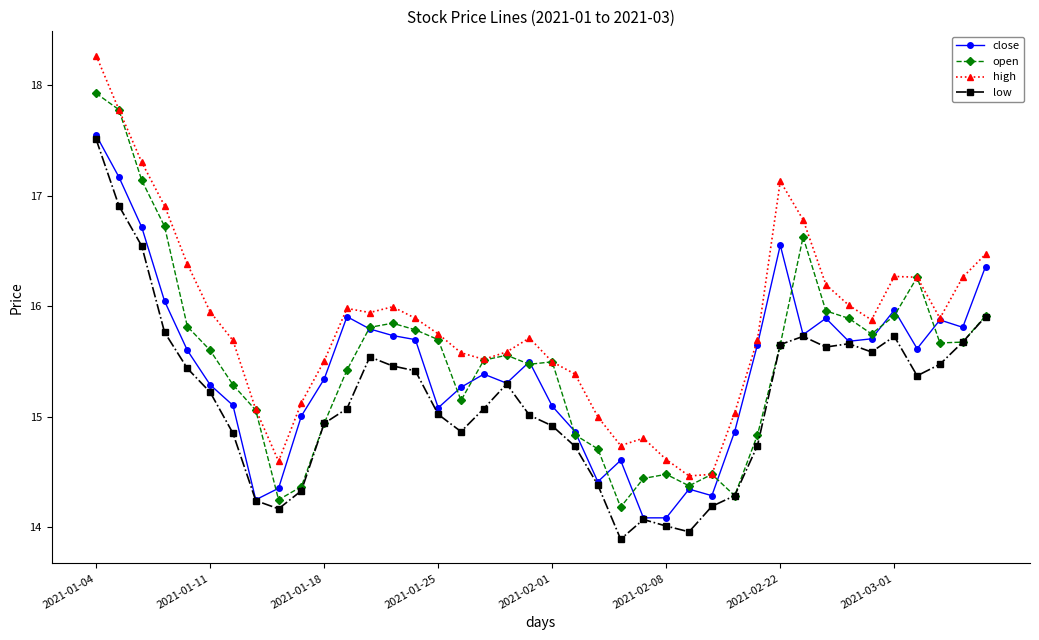

True or false: open has more than 1 interior local peaks.

True